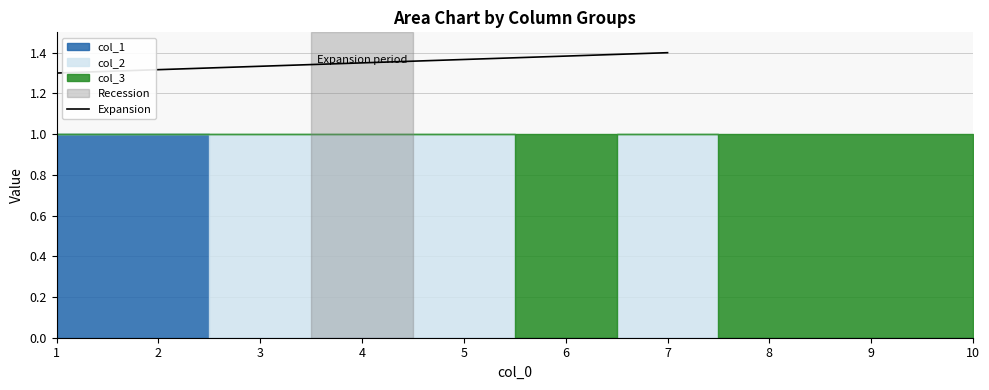

True or false: the data shows 0.3 at 7.

False